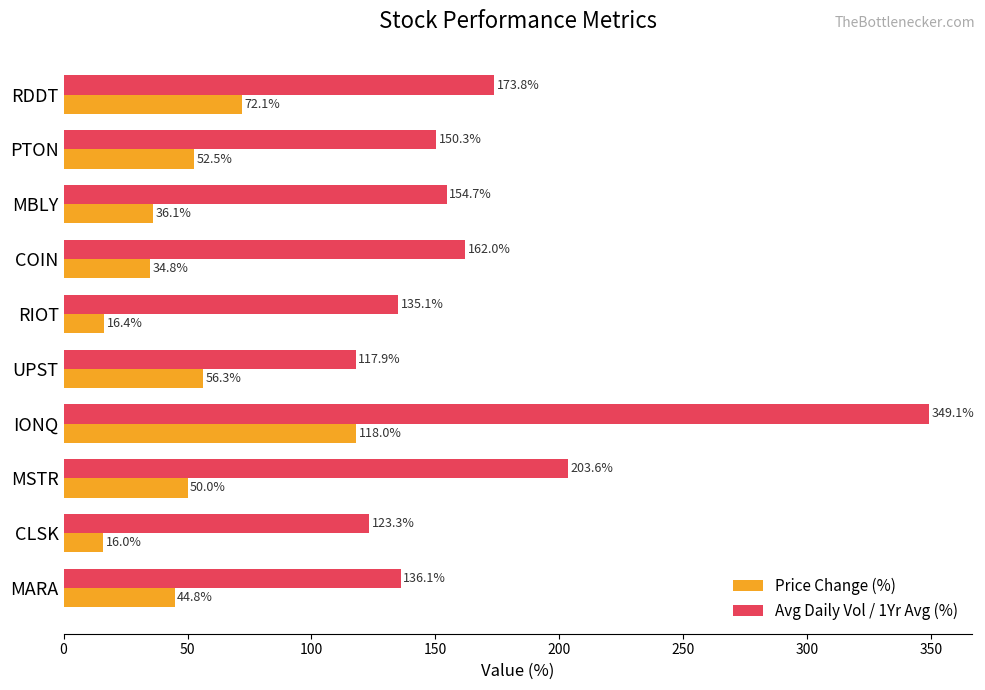

Which series has the largest range (max minus min)?

Avg Daily Vol / 1Yr Avg (%)